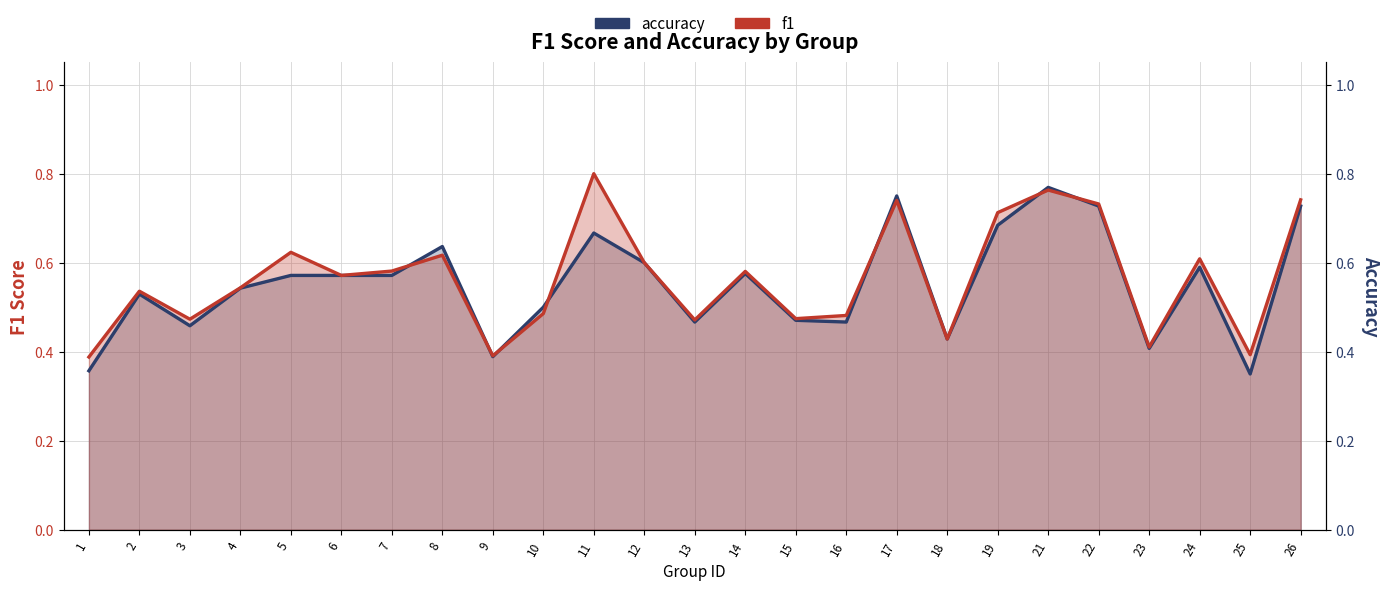

Where is the first local maximum for accuracy?

2